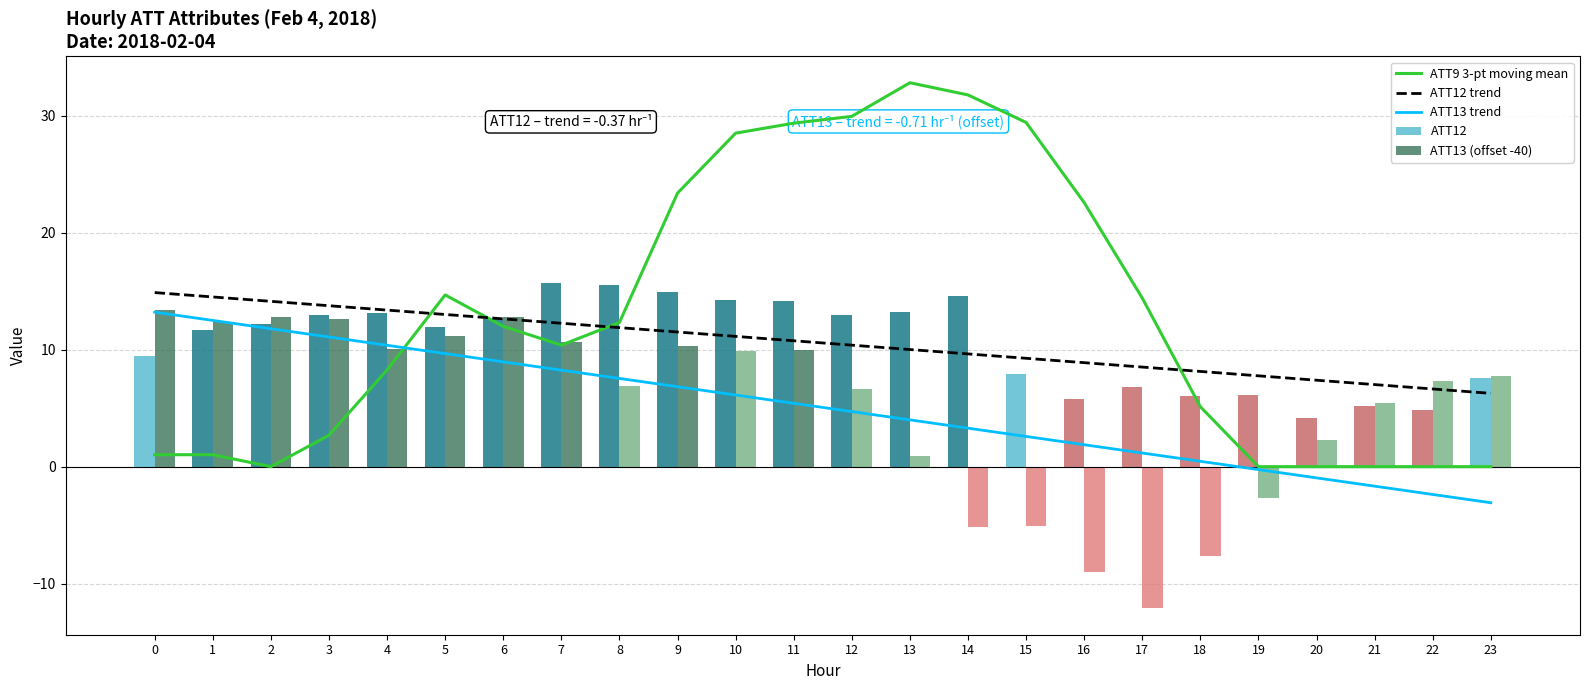

At which category does the chart reach its minimum across all series?

17